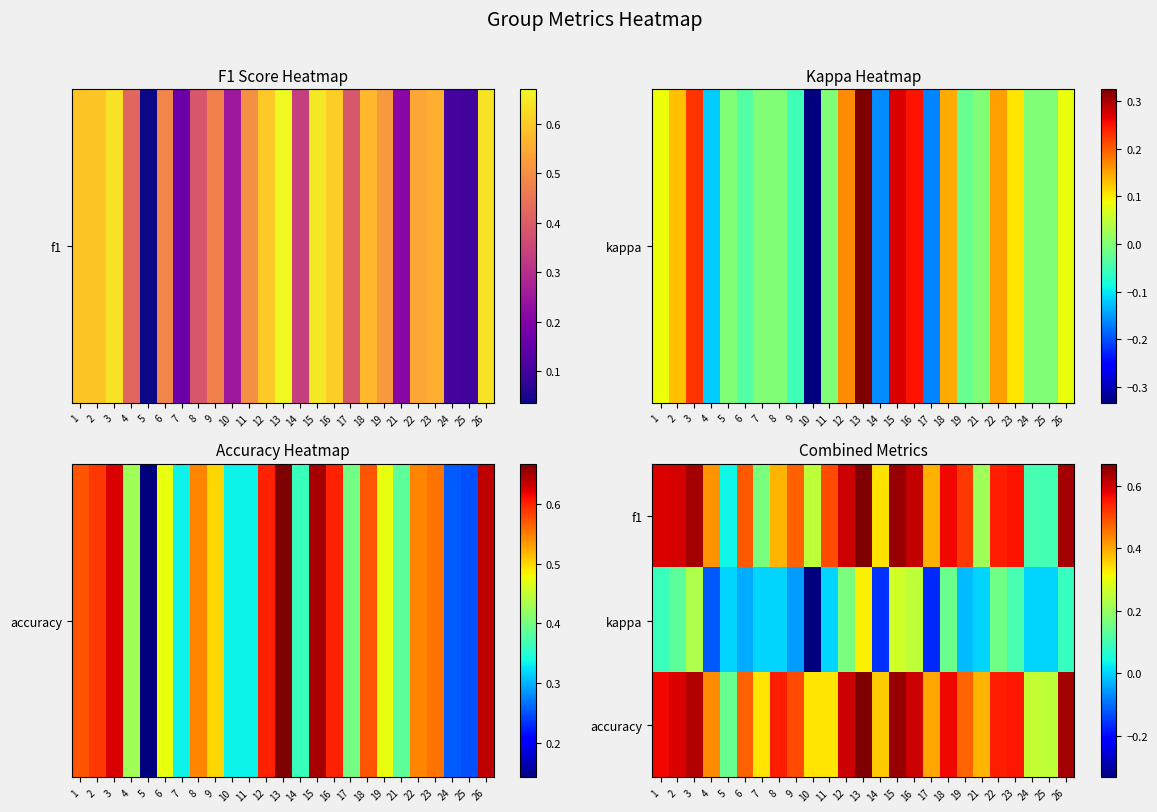

Reading left to right, list all the values displayed in this chart.

f1: 1=0.6	2=0.6	3=0.6	4=0.4	5=0.0	6=0.5	7=0.2	8=0.4	9=0.5	10=0.2	11=0.5	12=0.6	13=0.7	14=0.3	15=0.6	16=0.6	17=0.4	18=0.6	19=0.5	21=0.2	22=0.5	23=0.6	24=0.1	25=0.1	26=0.6
kappa: 1=0.1	2=0.1	3=0.2	4=-0.1	5=0.0	6=-0.0	7=0.0	8=0.0	9=-0.1	10=-0.3	11=0.0	12=0.2	13=0.3	14=-0.2	15=0.3	16=0.2	17=-0.2	18=0.1	19=-0.0	21=0.0	22=0.2	23=0.1	24=0.0	25=0.0	26=0.1
accuracy: 1=0.6	2=0.6	3=0.6	4=0.4	5=0.1	6=0.5	7=0.3	8=0.5	9=0.5	10=0.3	11=0.3	12=0.6	13=0.7	14=0.4	15=0.6	16=0.6	17=0.4	18=0.6	19=0.5	21=0.4	22=0.5	23=0.6	24=0.3	25=0.2	26=0.6